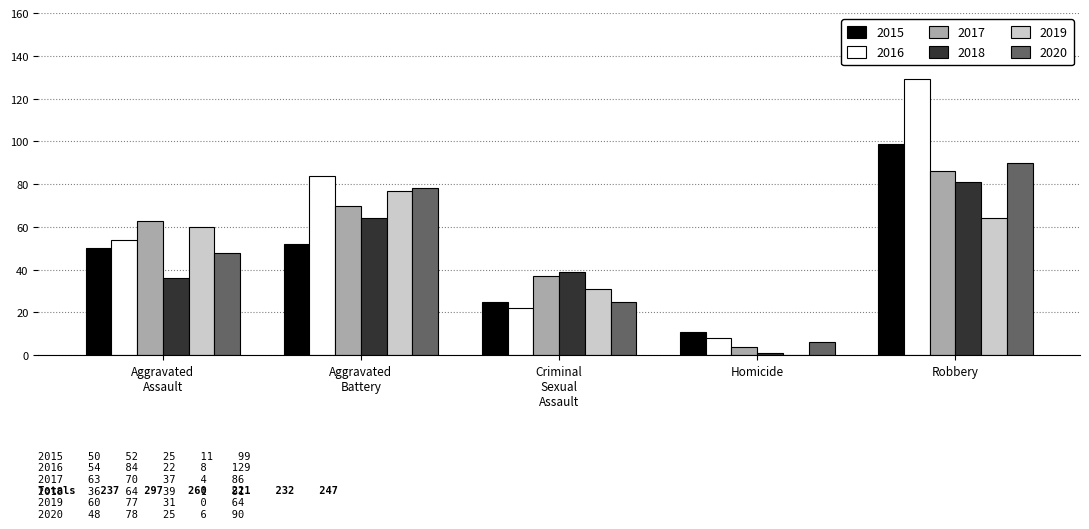

At which category is the sum across all series the highest?

Robbery